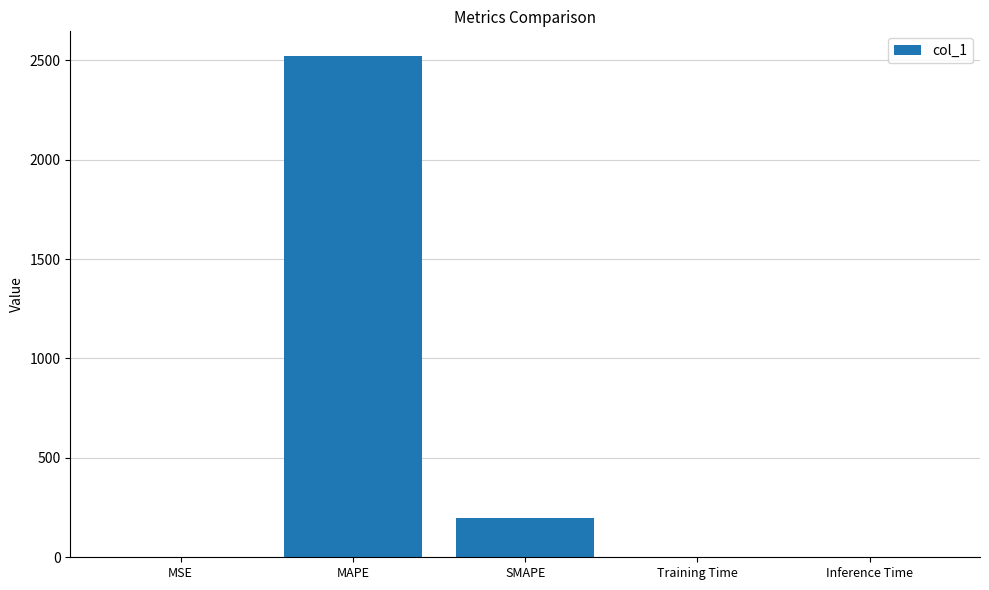

What is the sum of the values at MSE and Training Time?

0.1